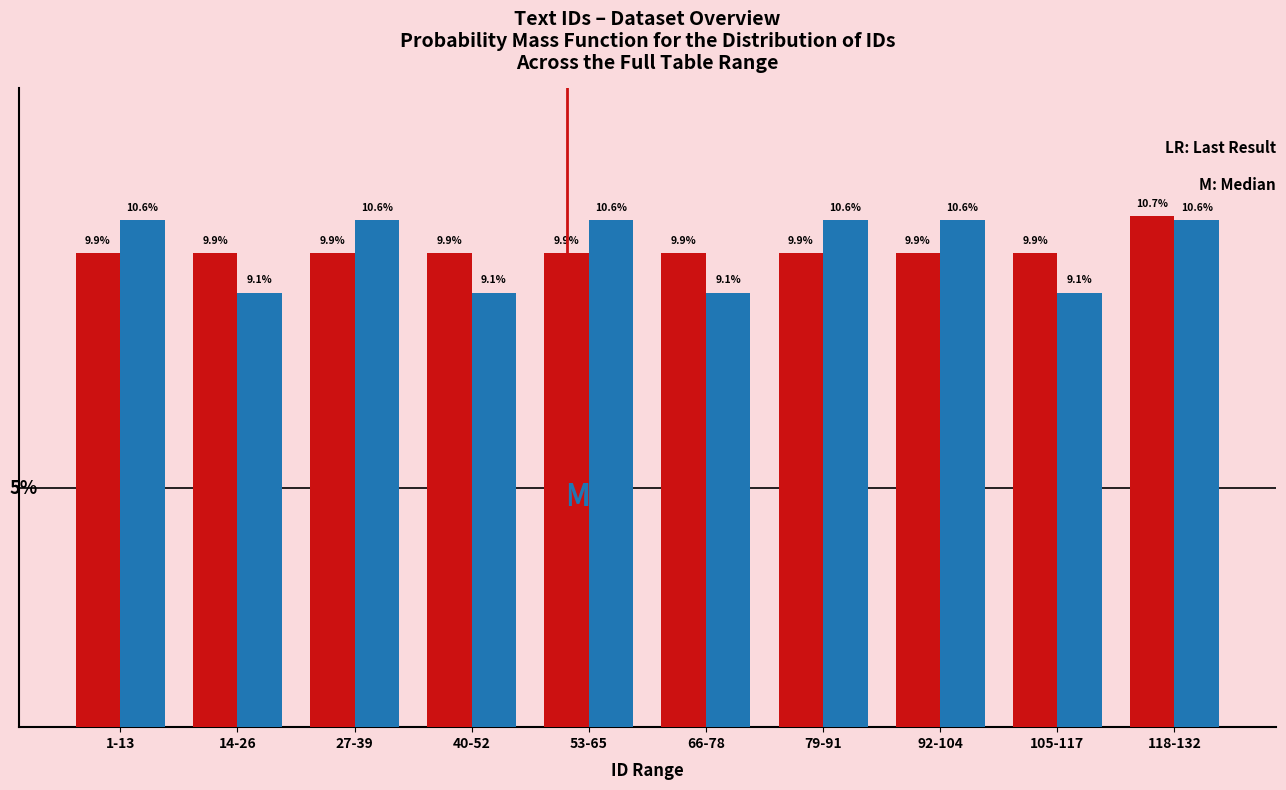

Which label corresponds to the largest value in the chart?

118-132